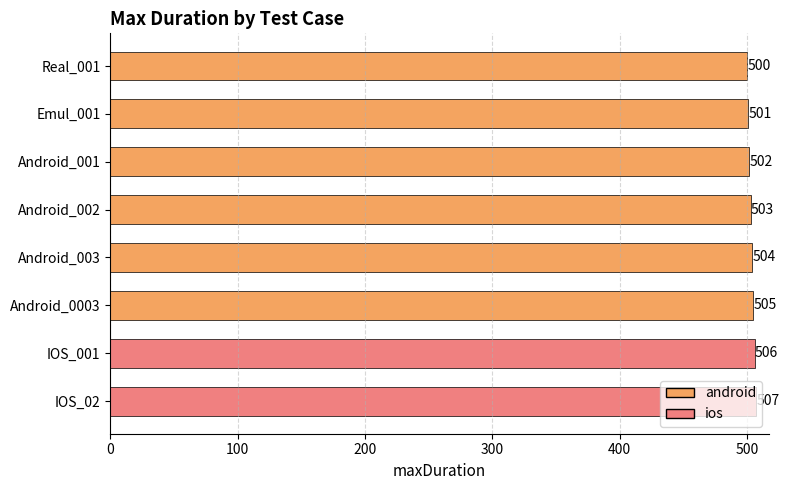

What is the difference between the values at Android_001 and Android_003?

2